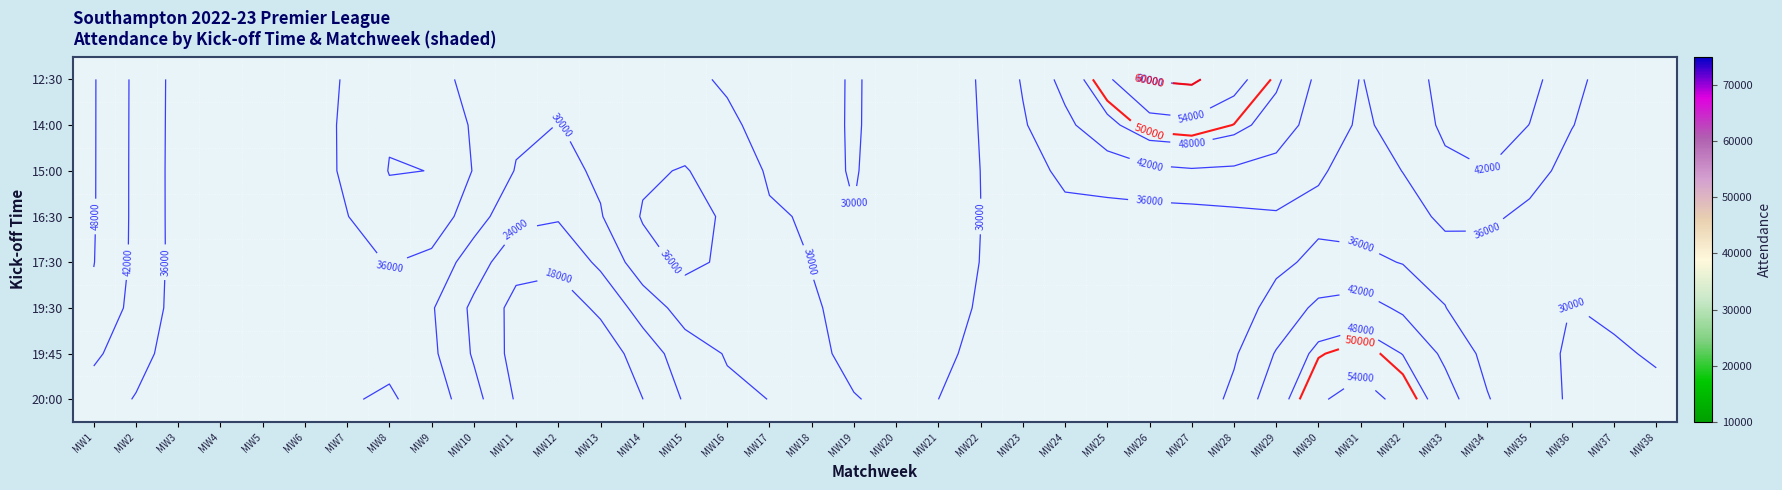

How many data points in 15:00 are less than 17051?

19